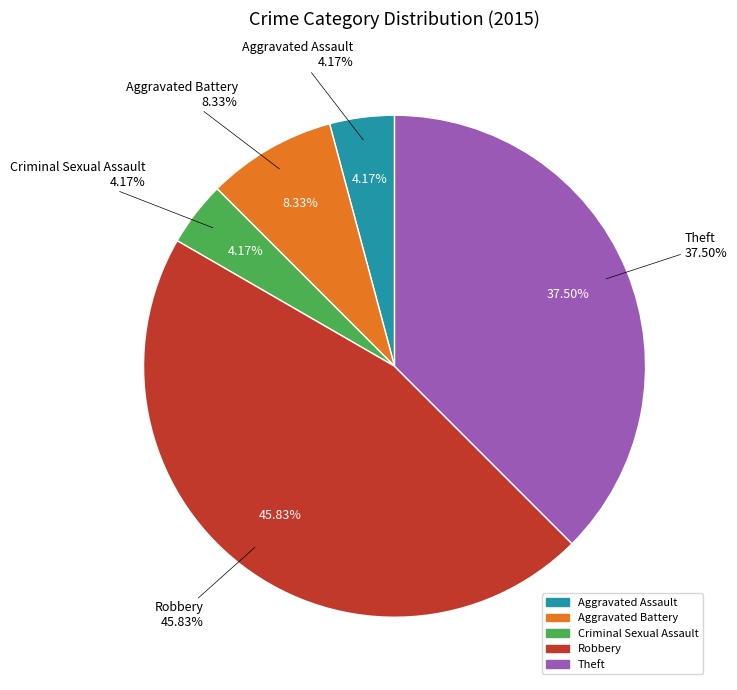

Is there any slice that represents more than half of the pie?

No